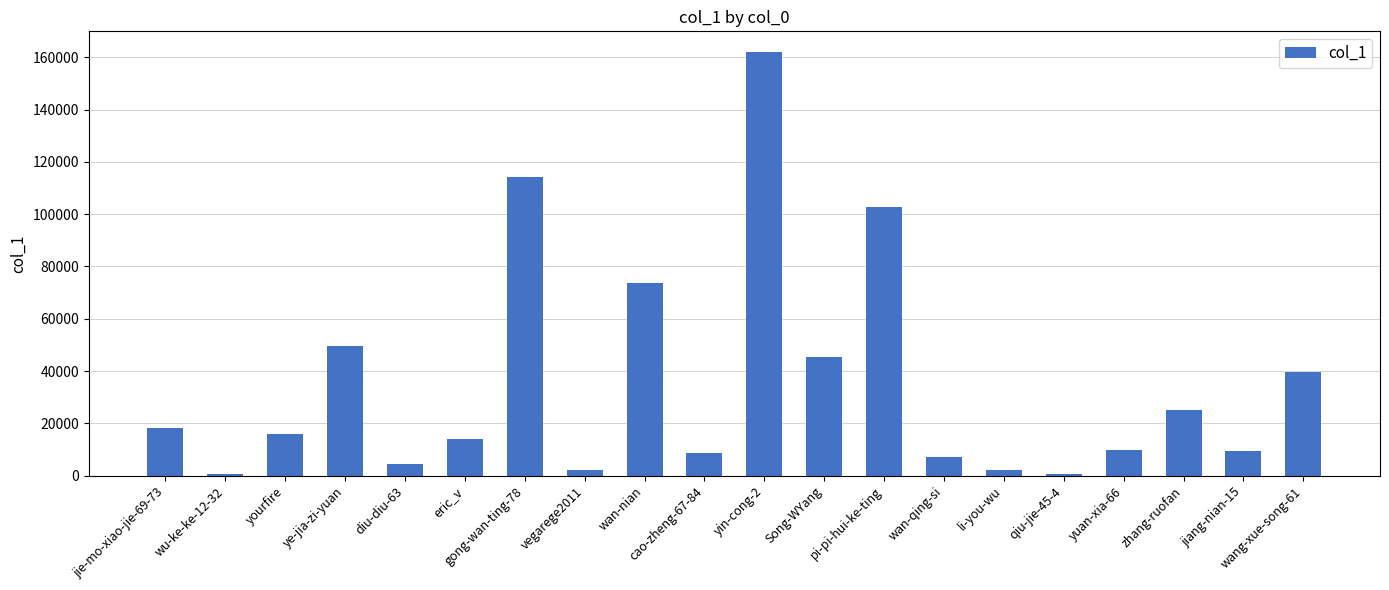

At which category does the chart reach its peak across all series?

yin-cong-2